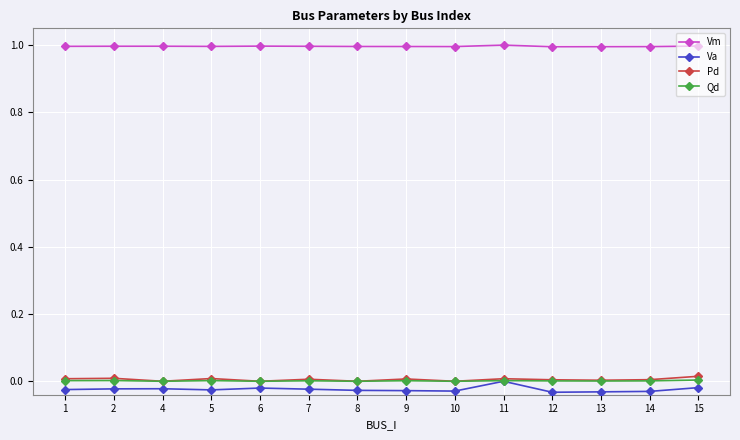

What is the difference between the highest and lowest values at 4?

1.0